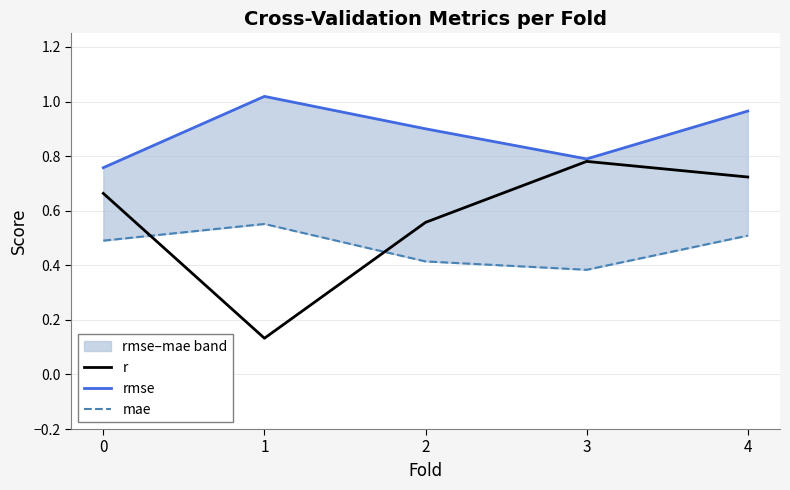

What is the sum of all mae values?

2.3